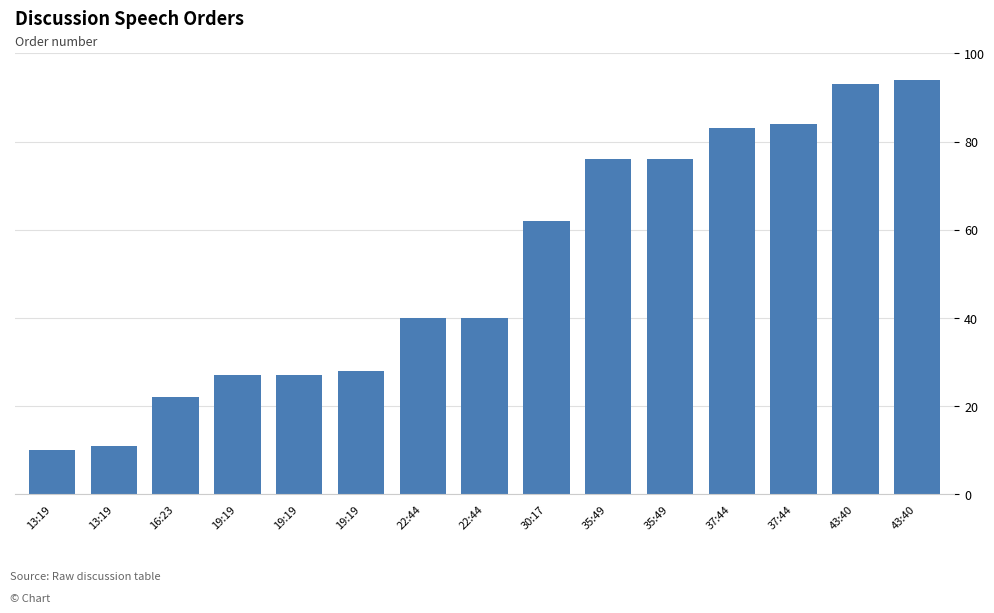

Does the chart contain any negative values?

No